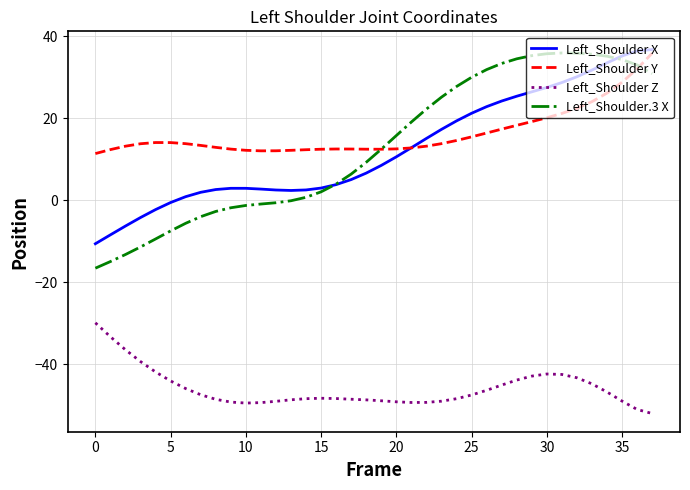

What are all the series names shown in the legend?

Left_Shoulder X, Left_Shoulder Y, Left_Shoulder Z, Left_Shoulder.3 X